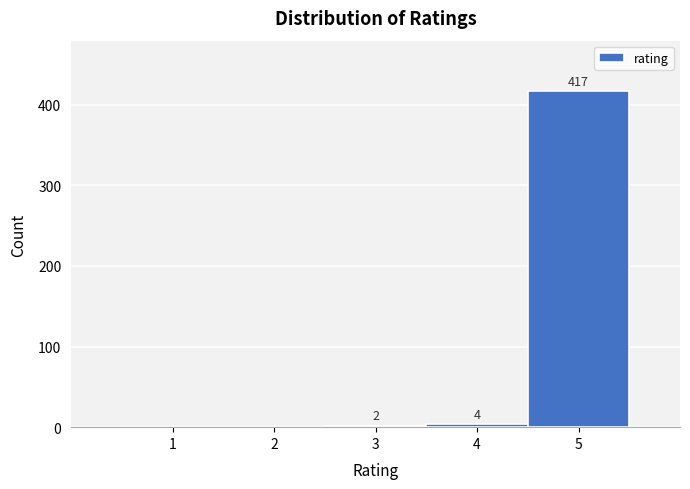

Which range on the x-axis has the tallest bar?

4.5 to 5.5